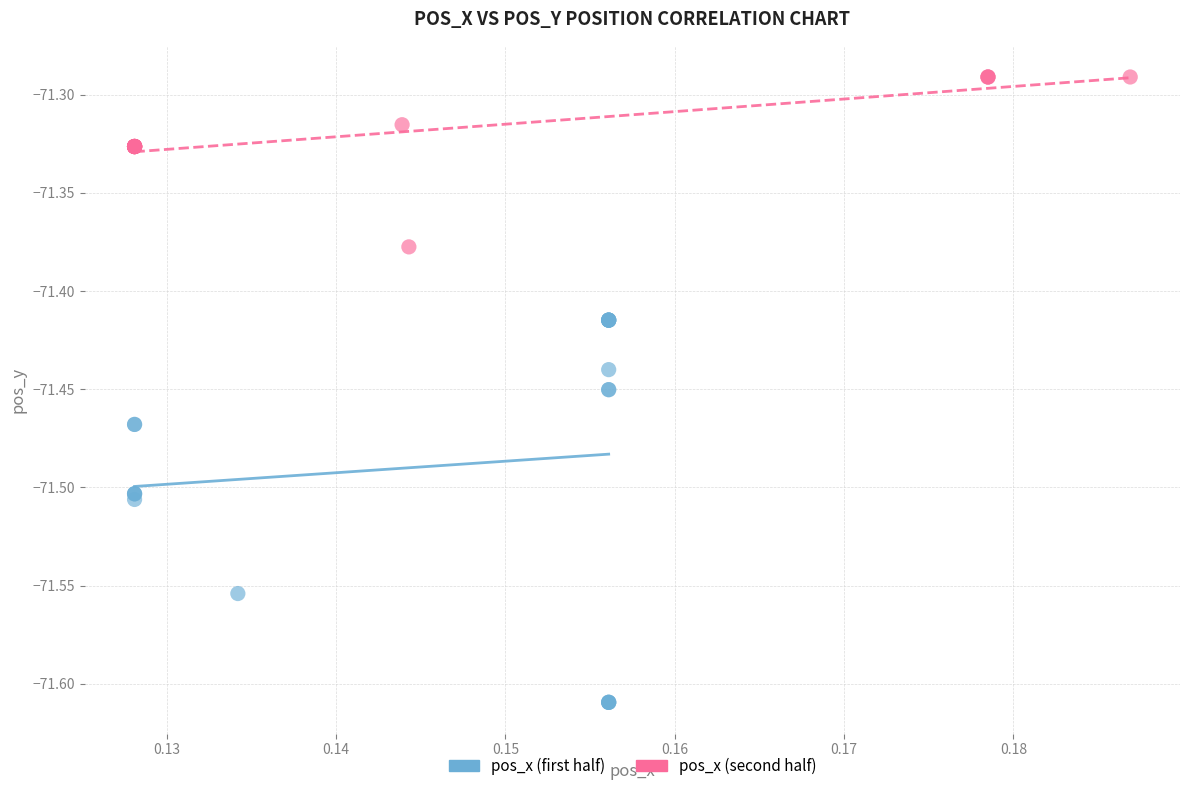

Which series contains the highest Y value?

pos_x (second half)